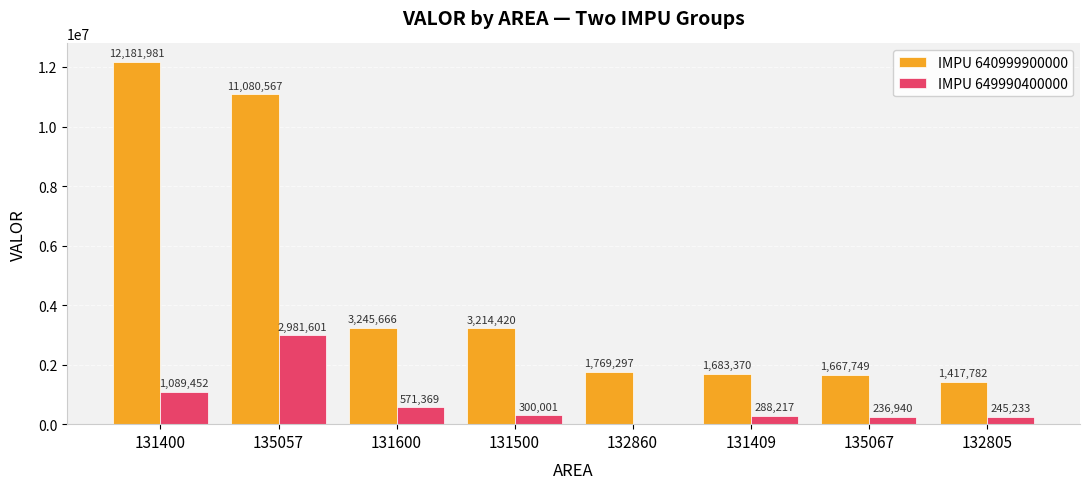

The value of IMPU 649990400000 at 132860 is 1115226. True or false?

False